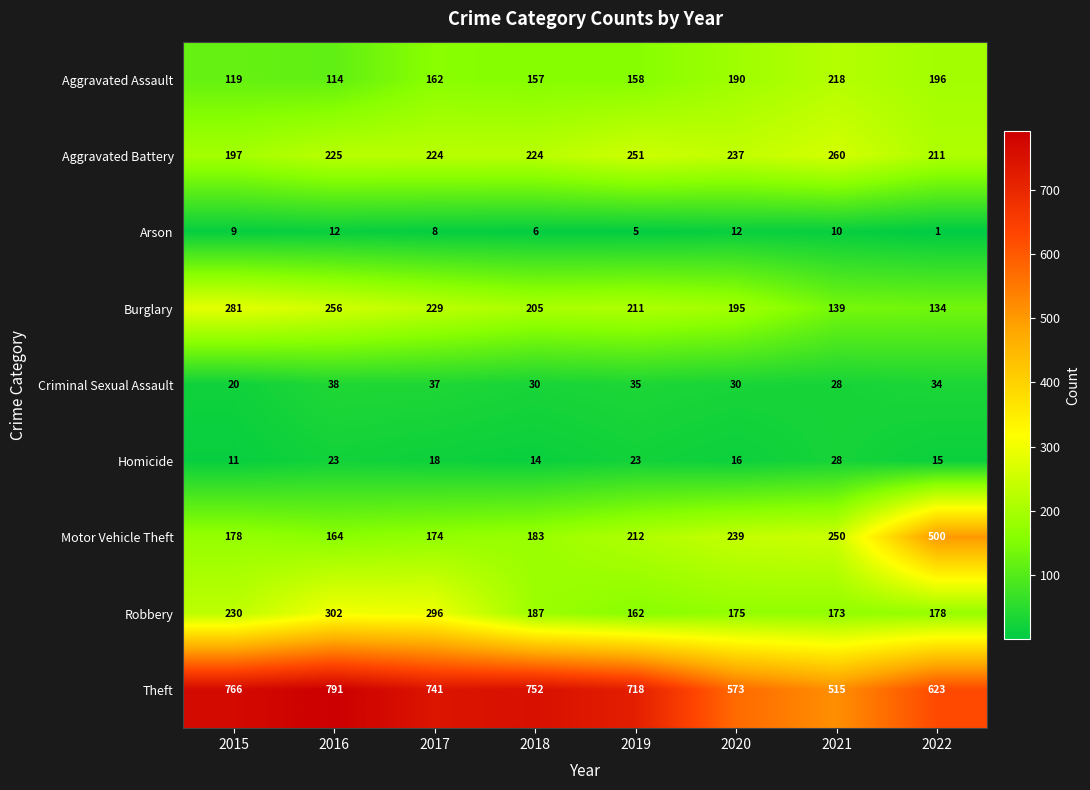

What is the difference between the maximum and second lowest values in the Aggravated Assault series?

99